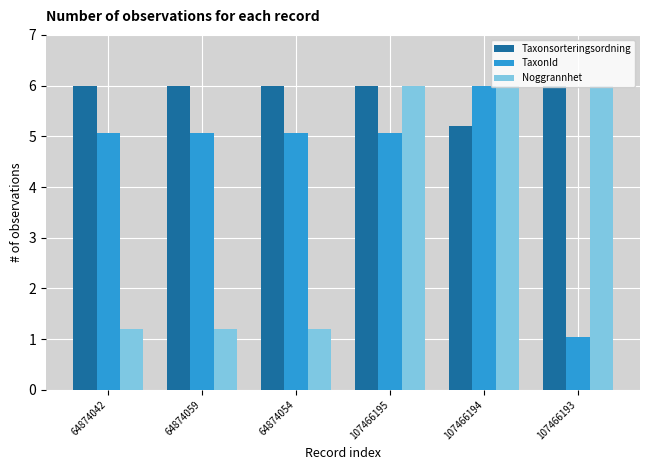

What is the difference between the highest and lowest values at 107466195?

0.9